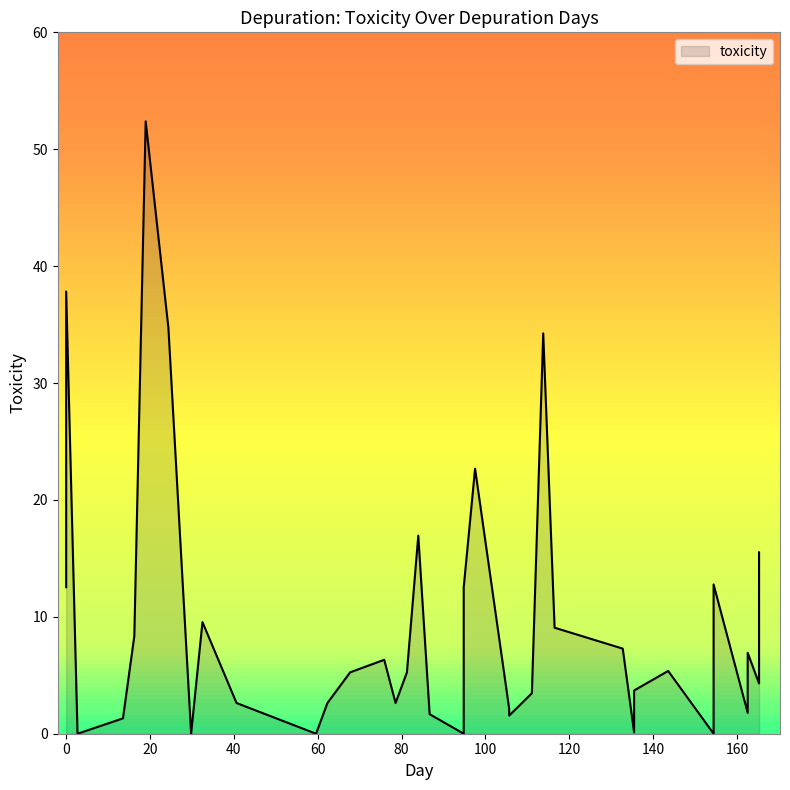

How many values are below 5?

18